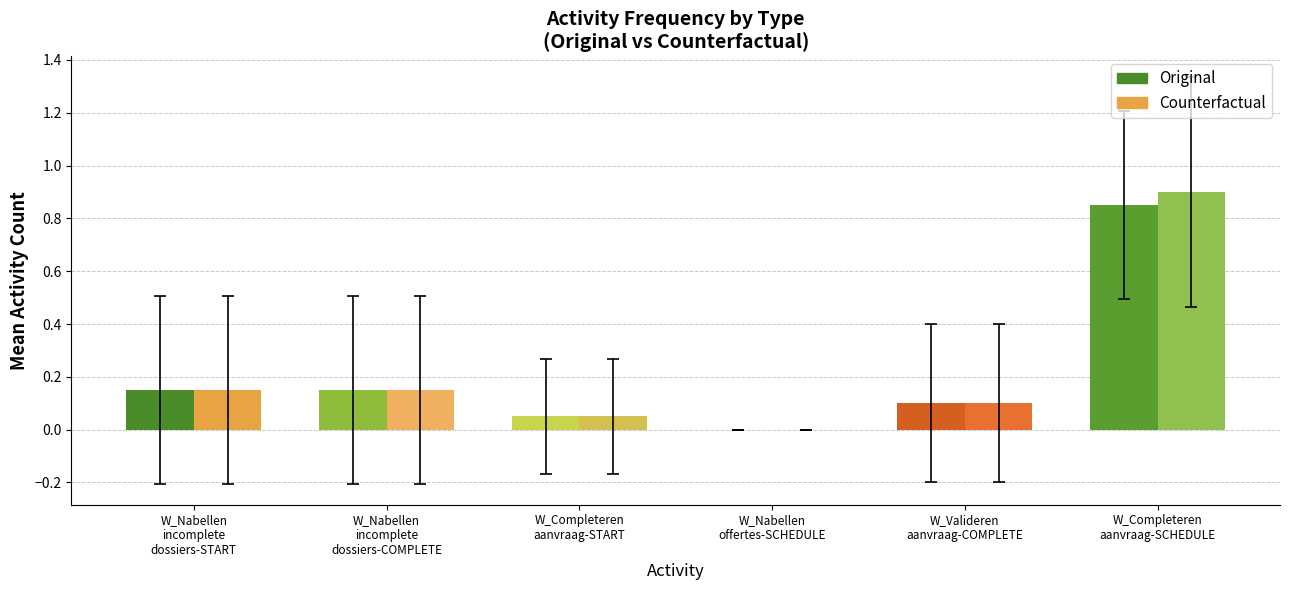

Which category has the highest value across all series?

W_Completeren
aanvraag-SCHEDULE